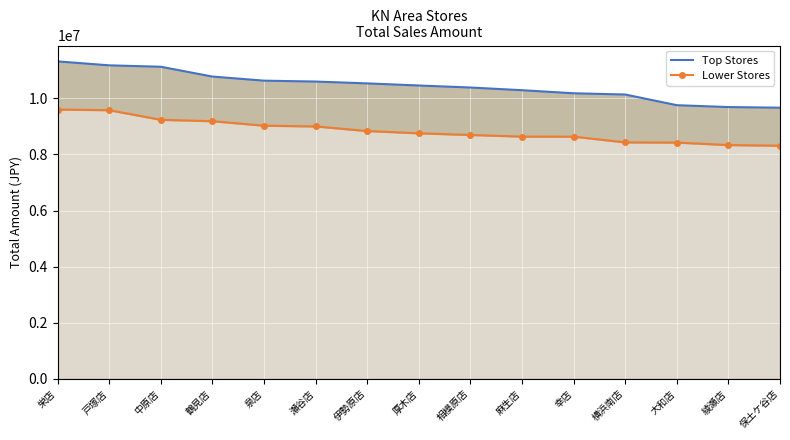

True or false: Top Stores and Lower Stores cross at least once.

False